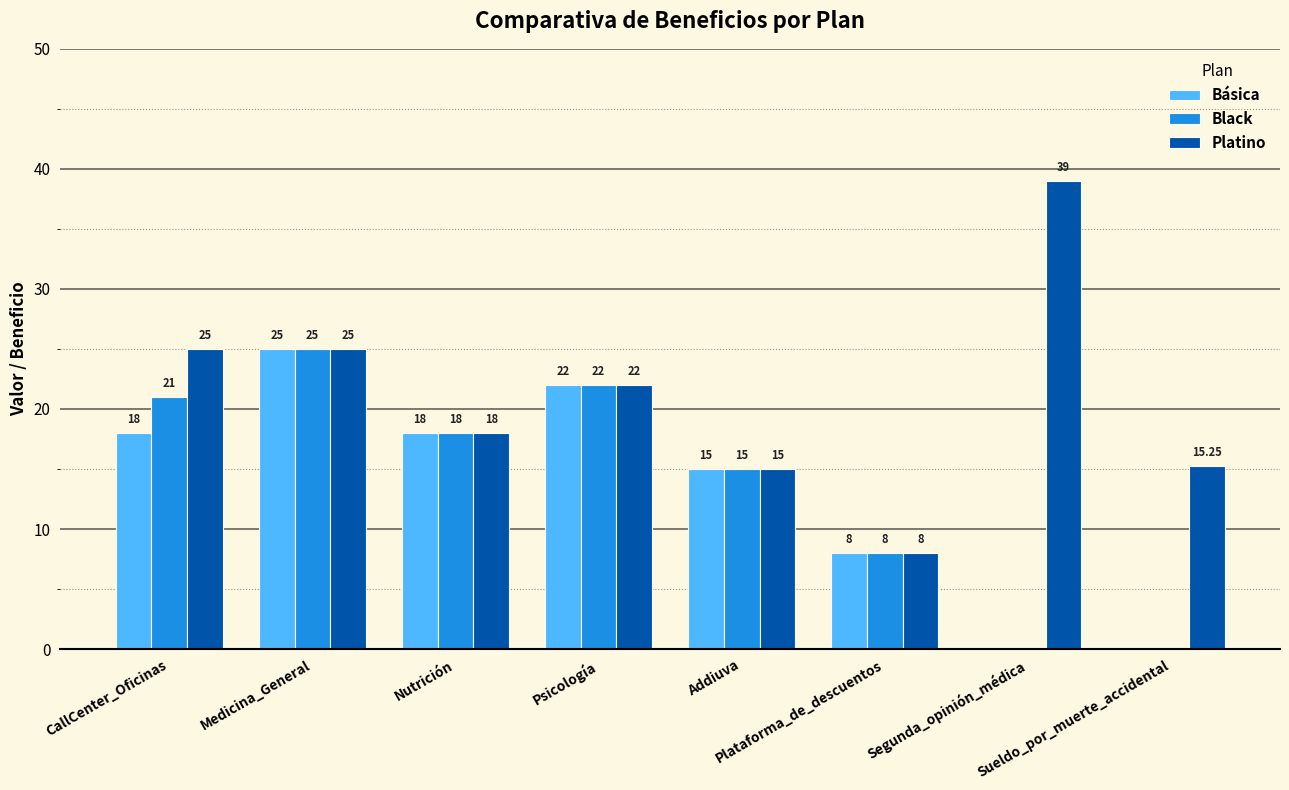

What is the minimum value for Platino?

8.0